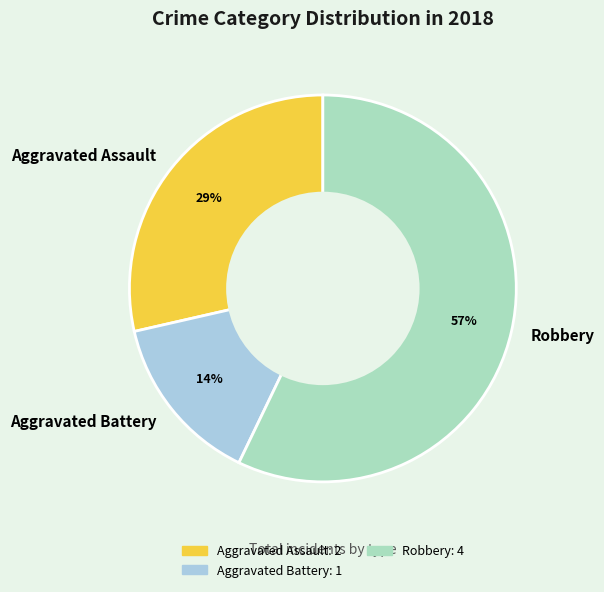

How many slices are in this pie chart?

3